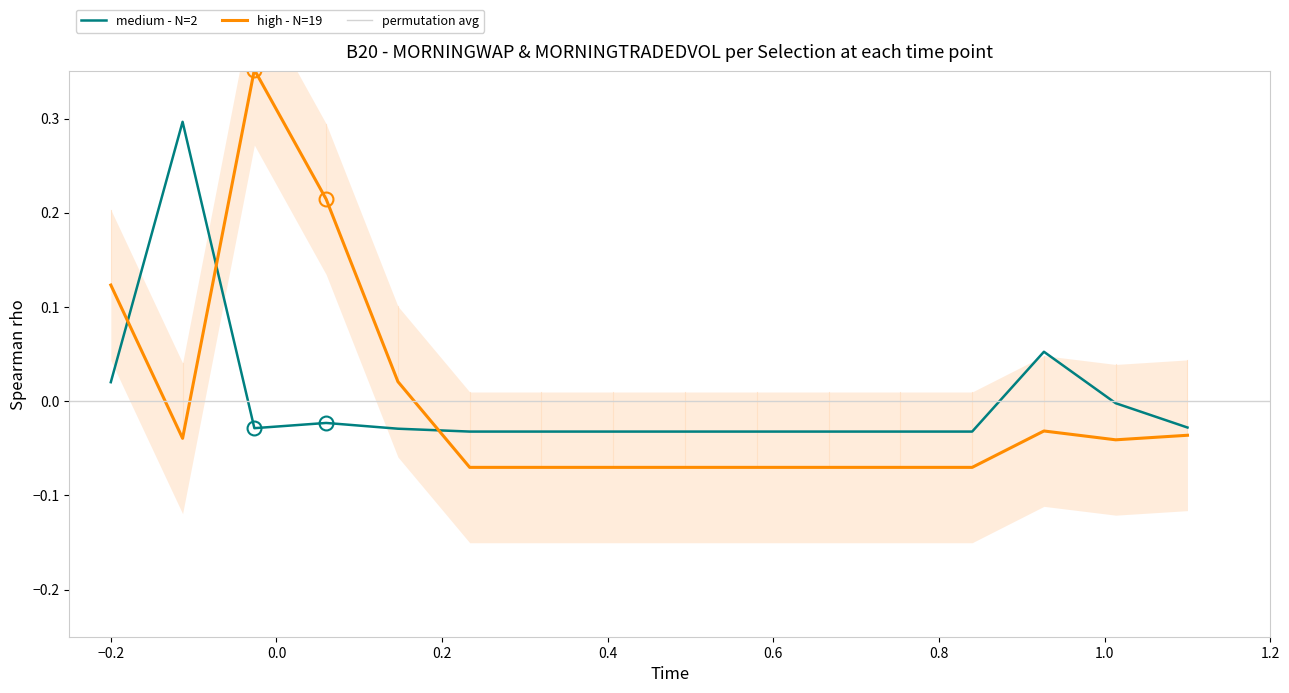

True or false: medium - N=2 and high - N=19 cross at least once.

True